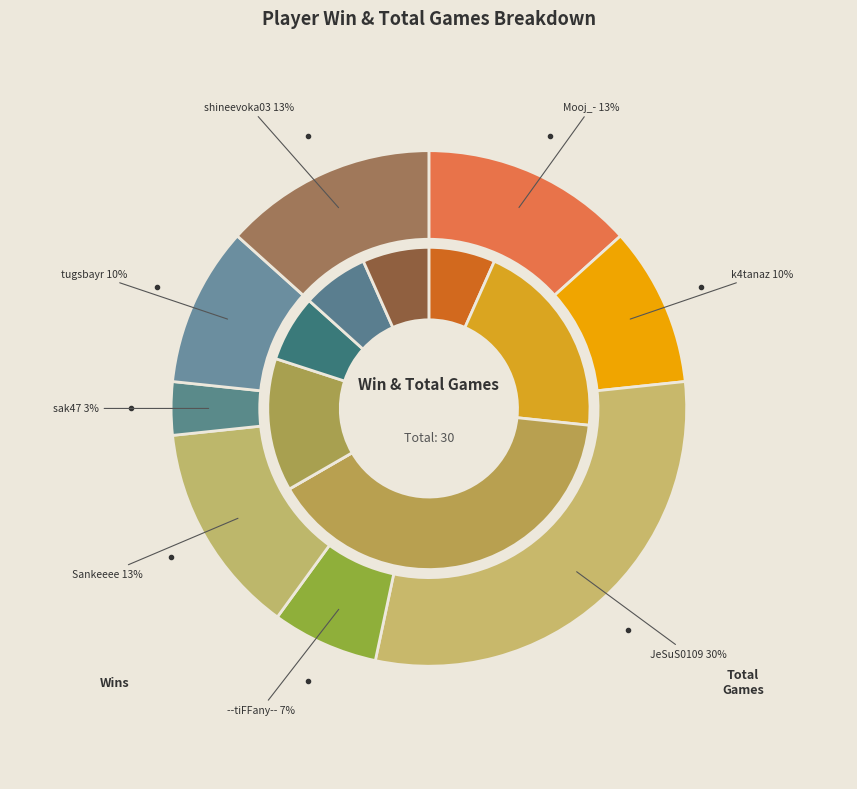

Which series changed the most between Mooj_- and k4tanaz?

Win